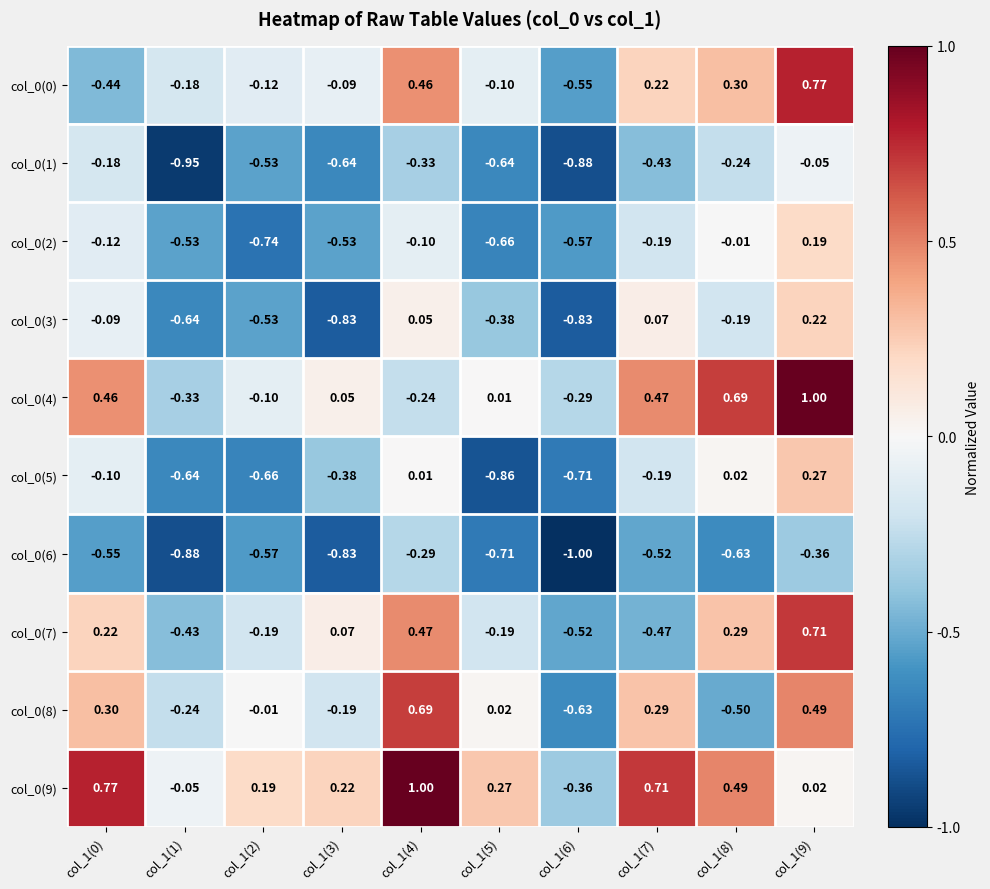

Is the value of col_0(0) at col_1(5) greater than the value of col_0(3) at col_1(7)?

No